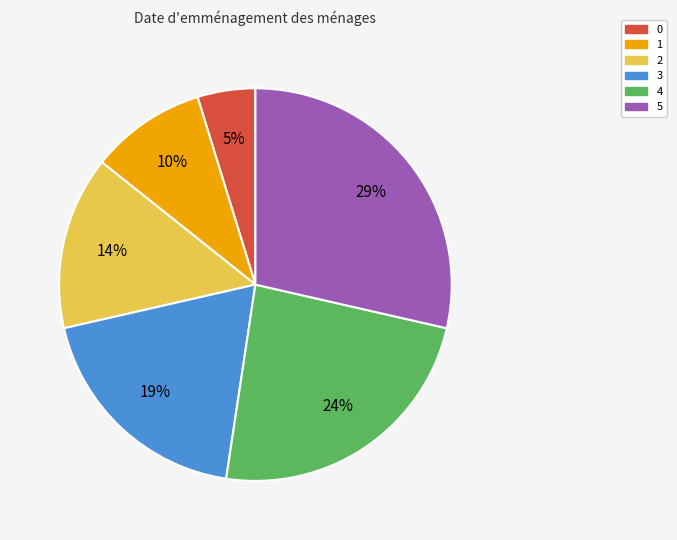

Do 0 and 2 together represent more than half of the pie?

No